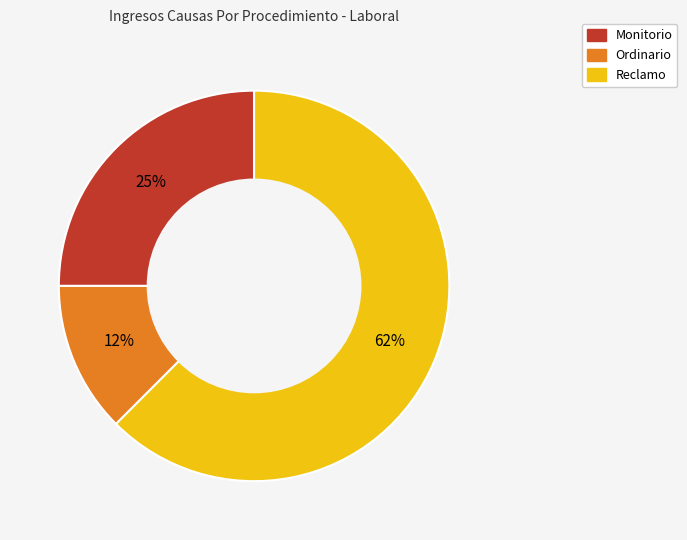

Is the sum of Ordinario and Monitorio greater than half?

No